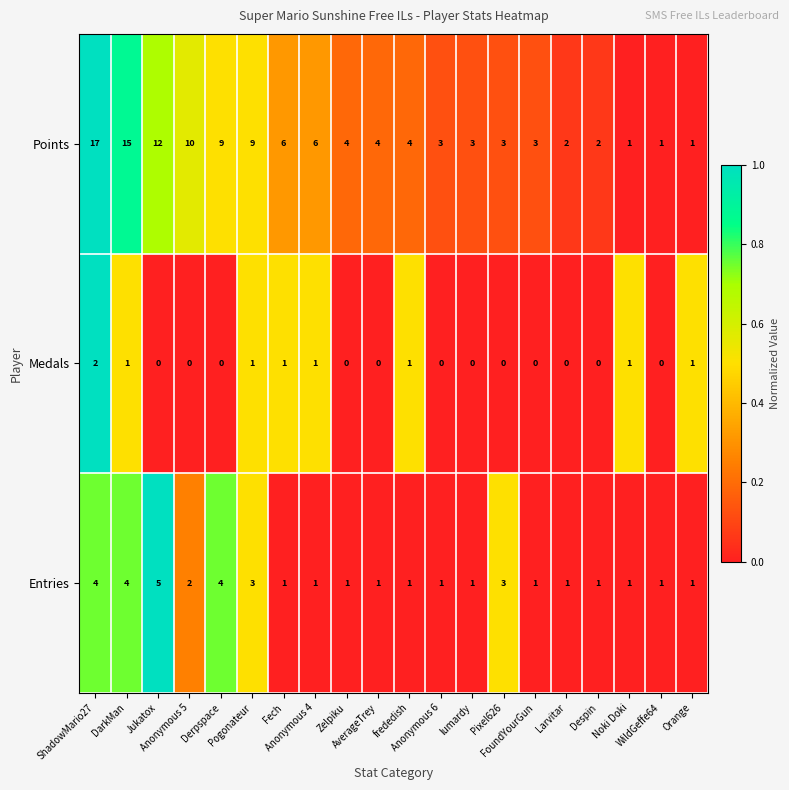

Which series has the widest spread of values?

Points